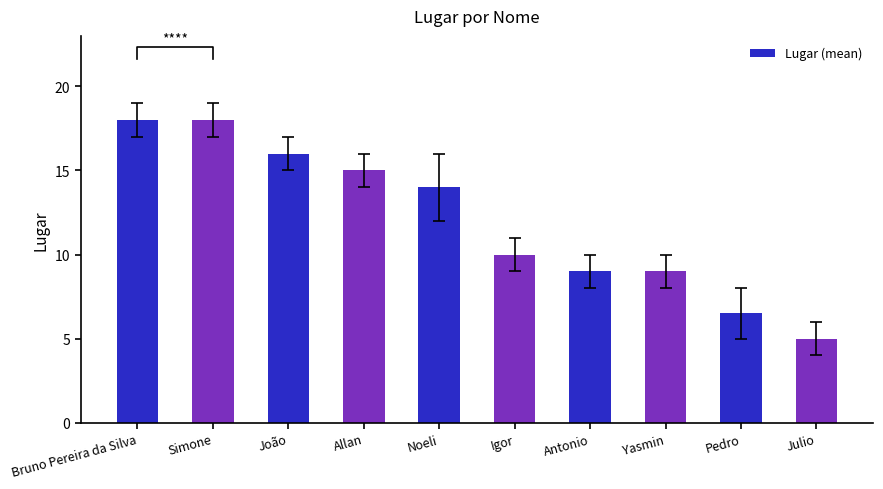

What is the difference between the maximum and second lowest values?

11.5